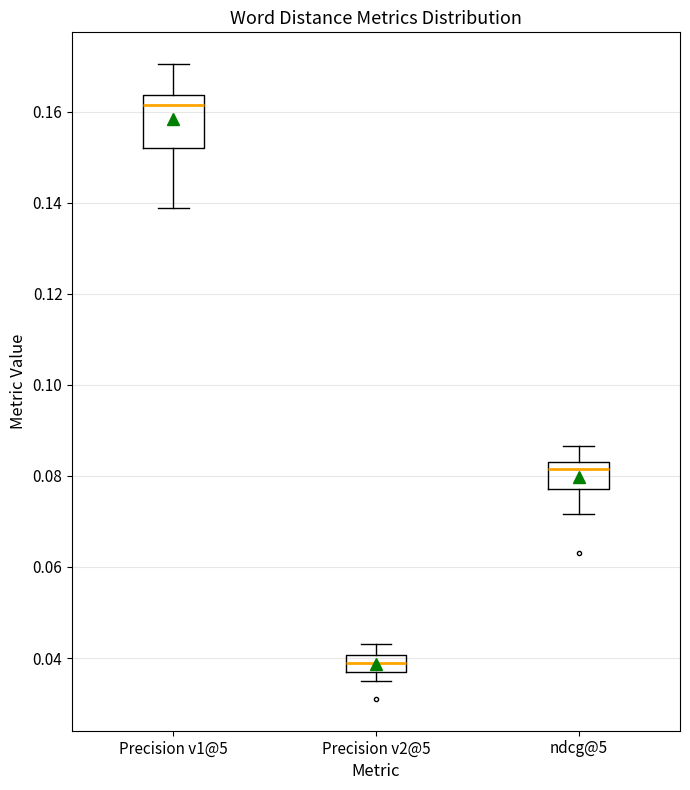

Where does the median line of the box for Precision v1@5 sit on the y-axis? The values are not printed on the chart, so give them approximately, as read against the axis.

0.162